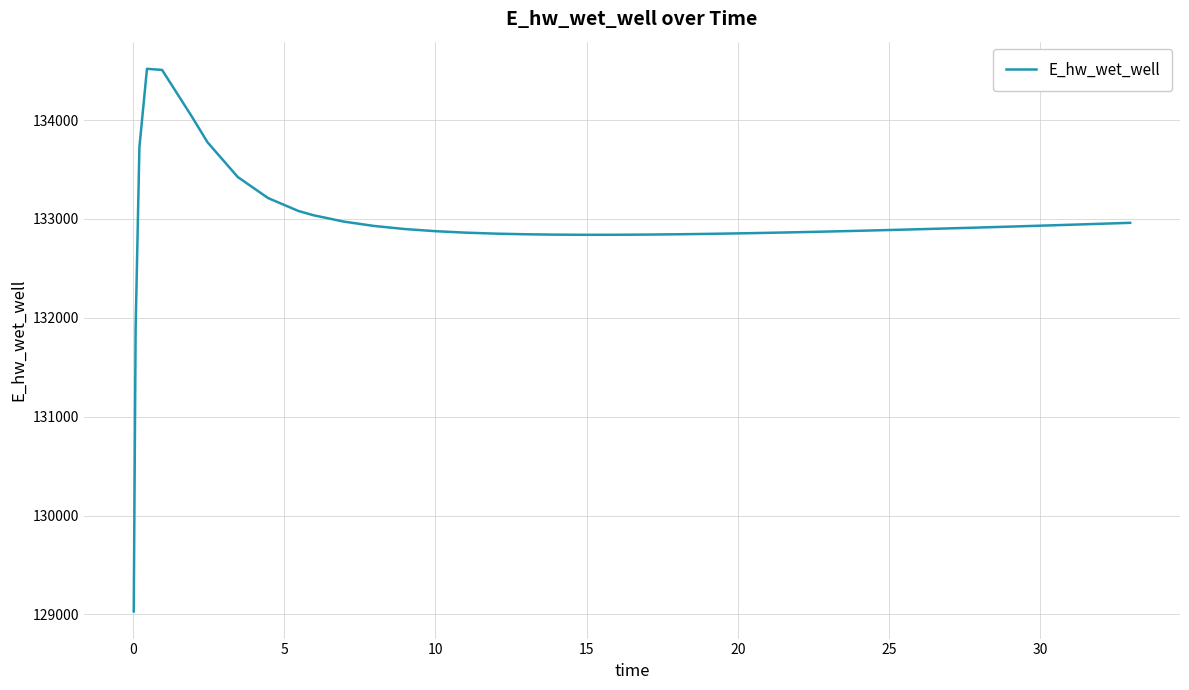

What is the maximum value shown in the chart?

134518.9